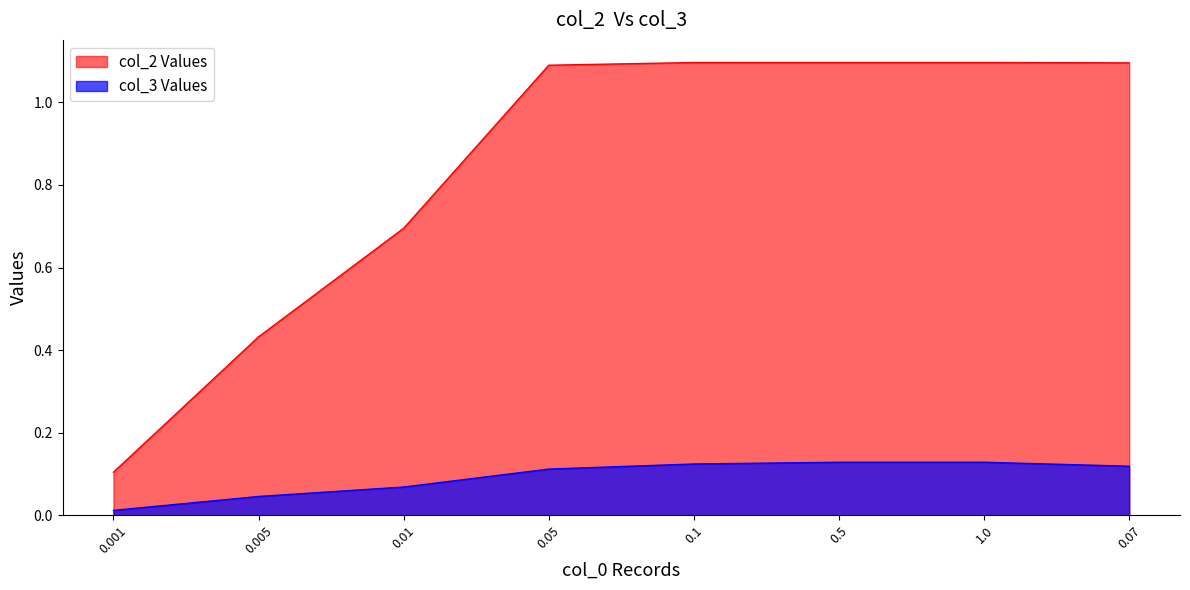

List the series in order of their peak value, lowest first.

col_3 Values, col_2 Values